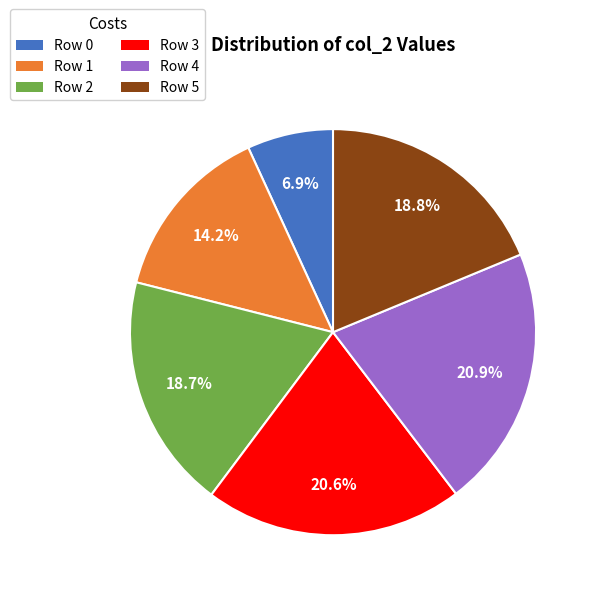

To the nearest percent, what is the average slice percentage?

17%